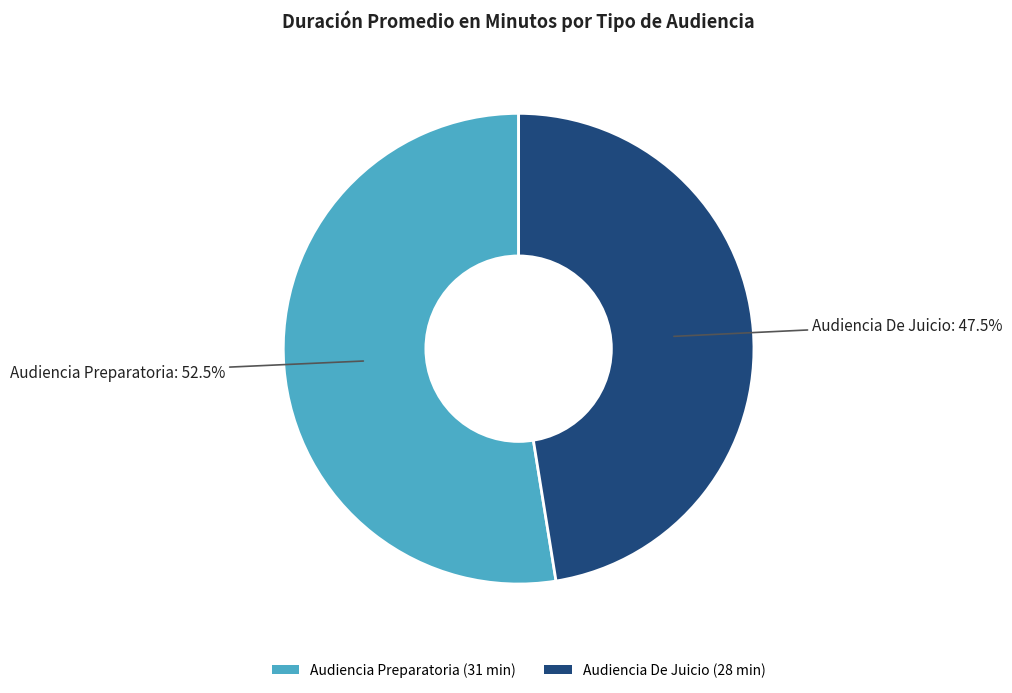

Do Audiencia Preparatoria and Audiencia De Juicio together represent more than half of the pie?

Yes